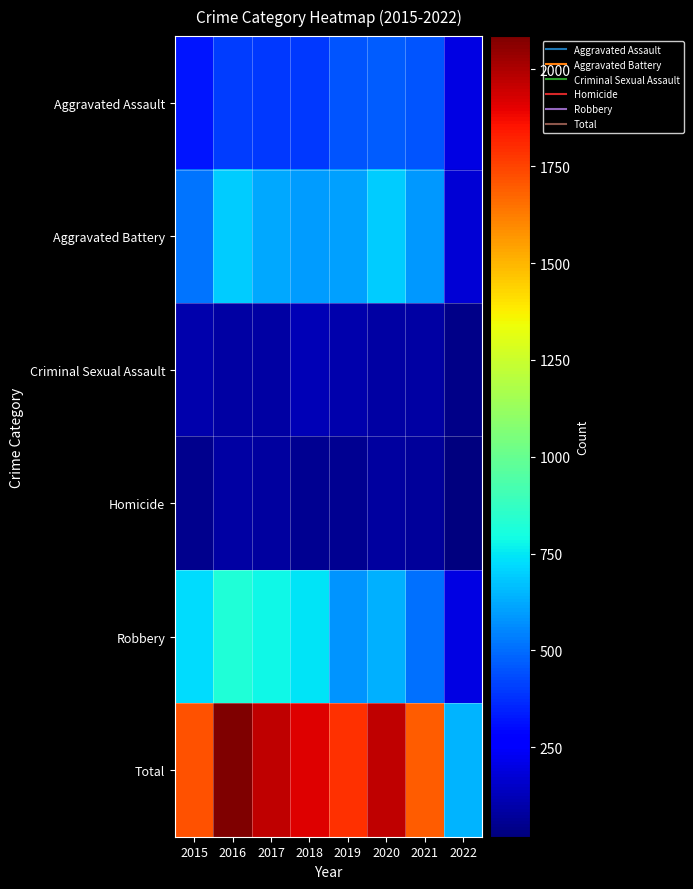

What is the total value across all series at 2021?

3396